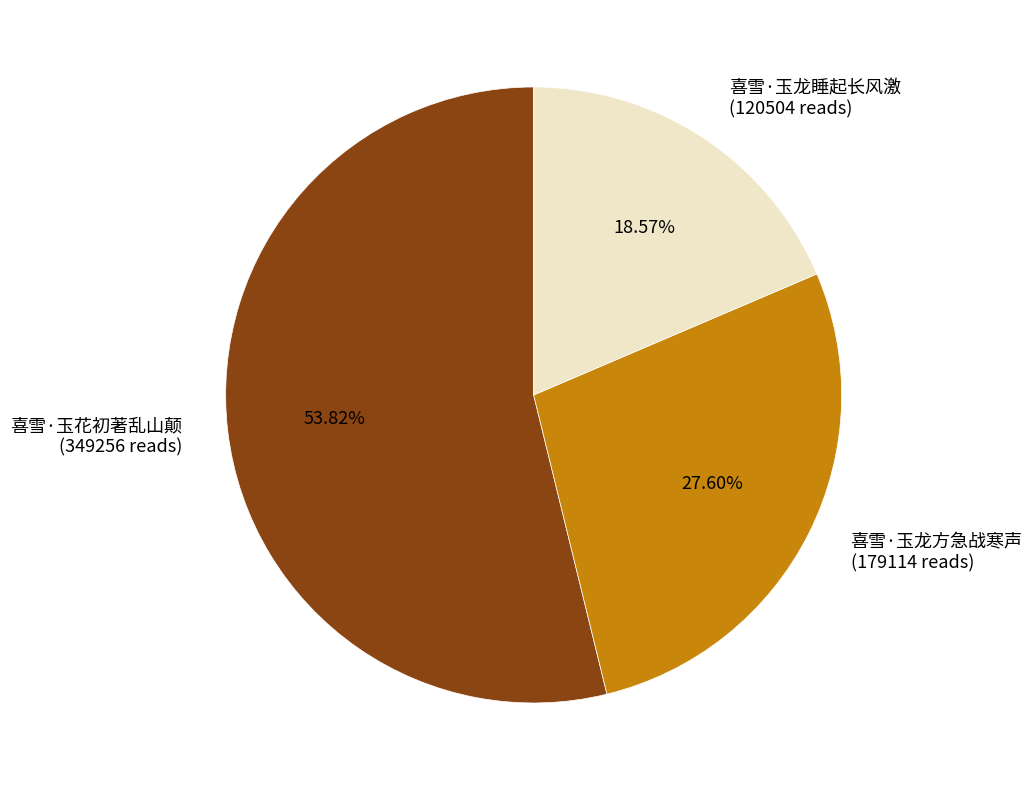

True or false: 喜雪·玉龙睡起长风激 accounts for 9% of the total.

False